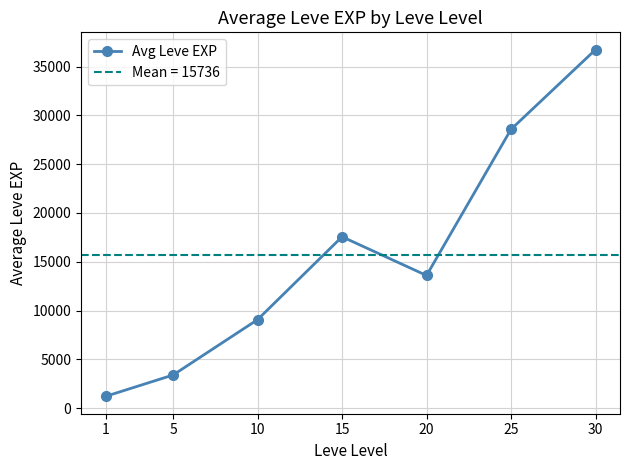

Which label corresponds to the largest value in the chart?

30